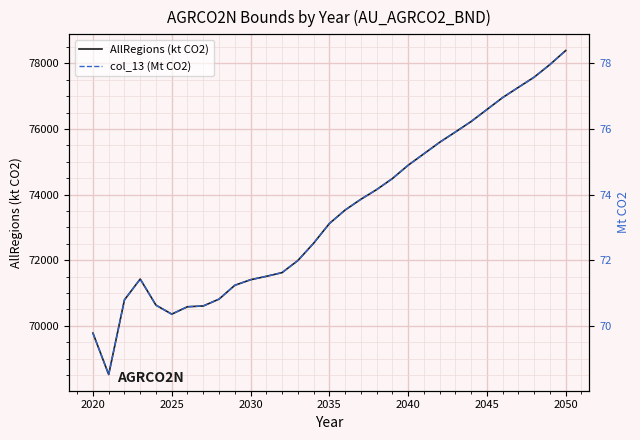

Does the chart display data point markers on the line(s)?

No